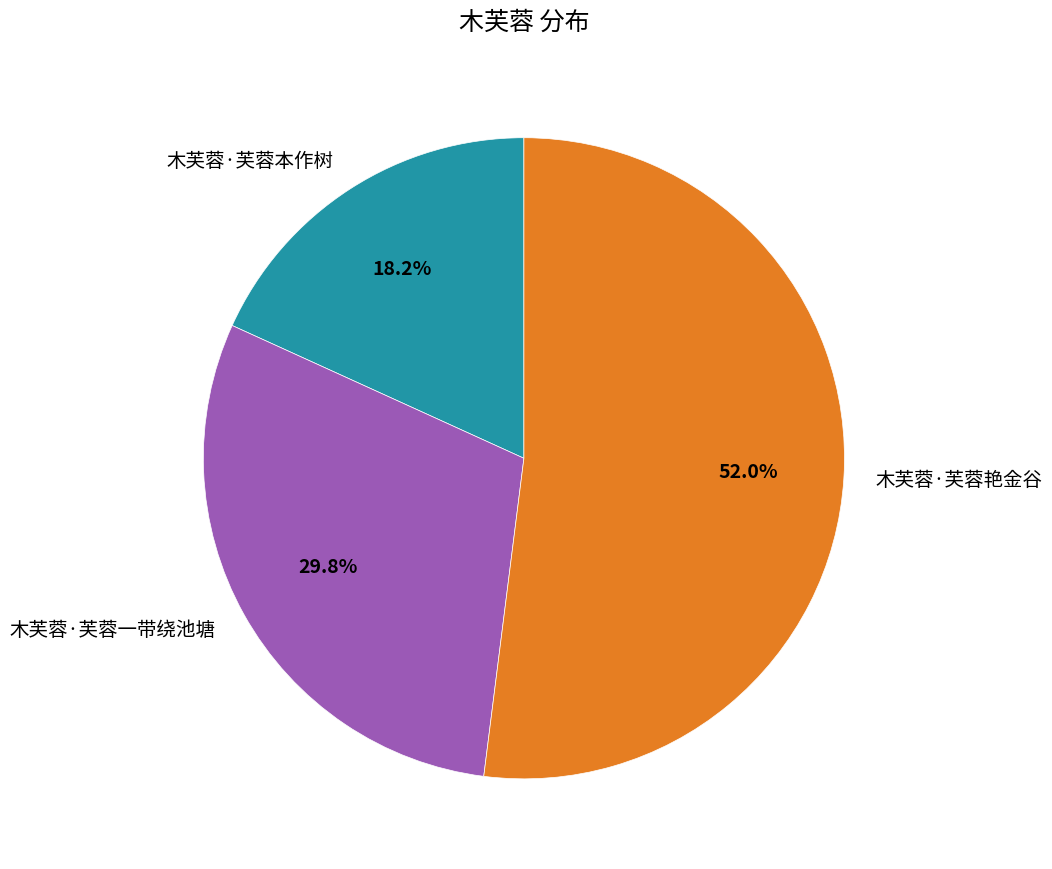

Between 木芙蓉·芙蓉艳金谷 and 木芙蓉·芙蓉本作树, which is larger?

木芙蓉·芙蓉艳金谷